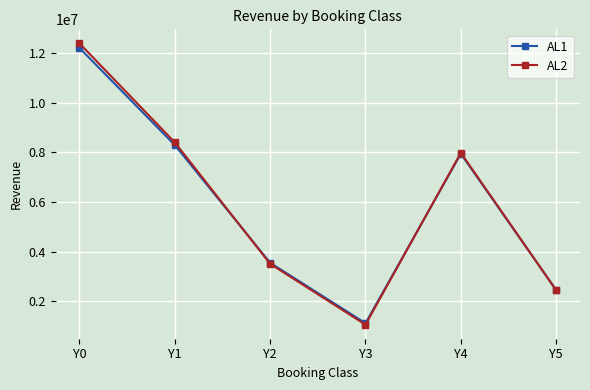

The value of AL1 at Y5 is 1317497. True or false?

False